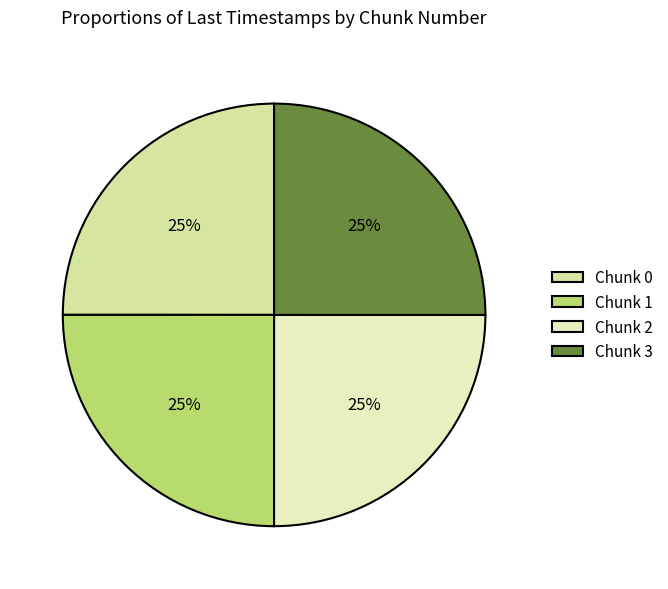

Rank the categories by value from lowest to highest.

0, 1, 2, 3